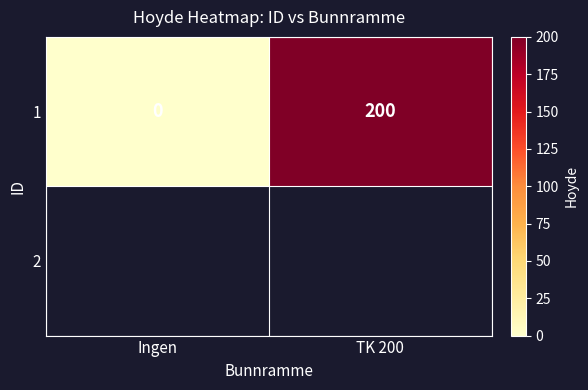

Reading left to right, transcribe all the data shown in this chart.

Ingen=0	TK 200=200